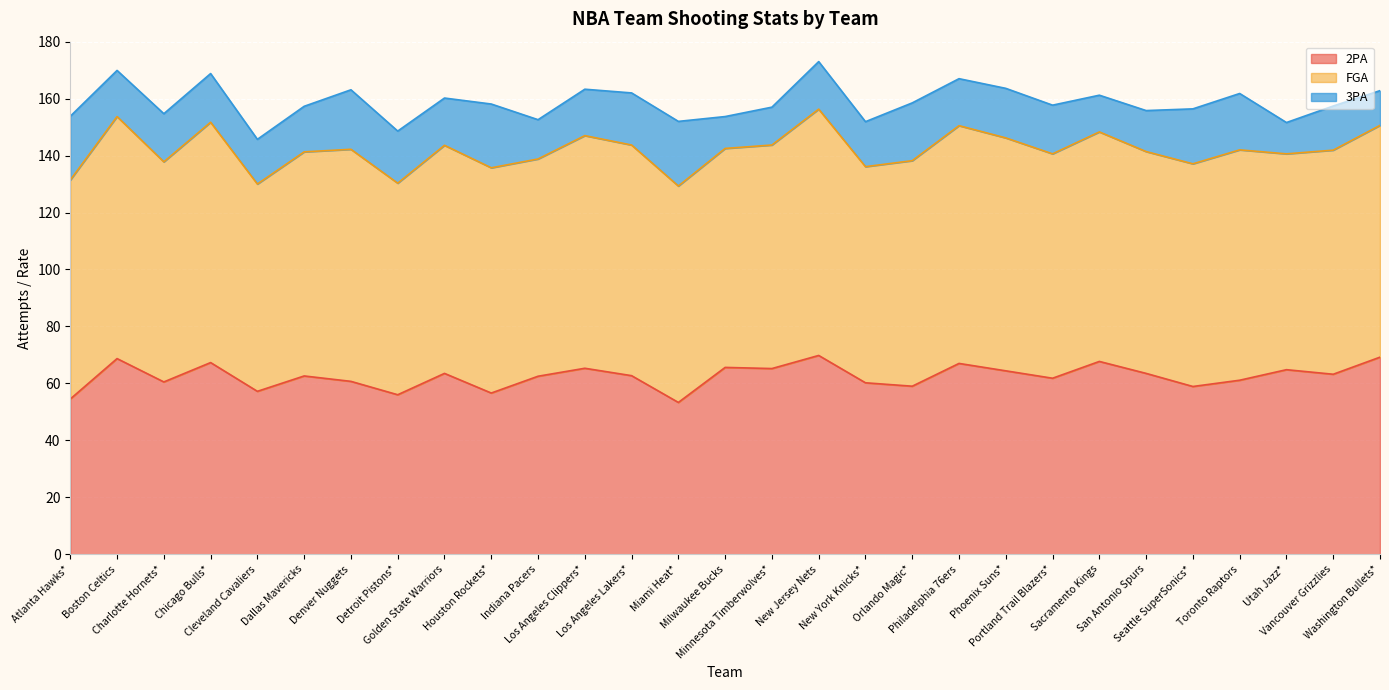

At which category is the sum across all series the highest?

New Jersey Nets